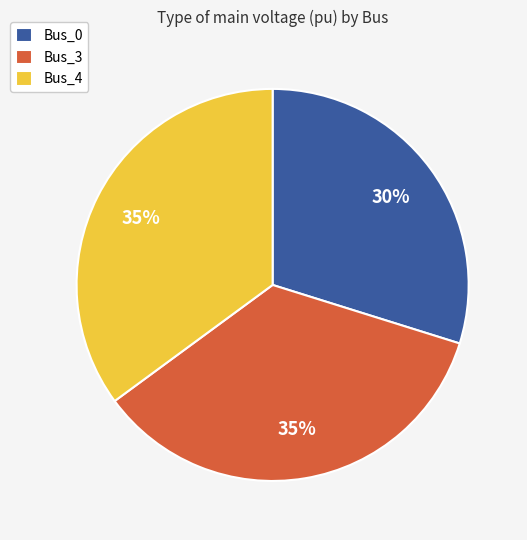

Does Bus_3 account for over 50% of the chart?

No